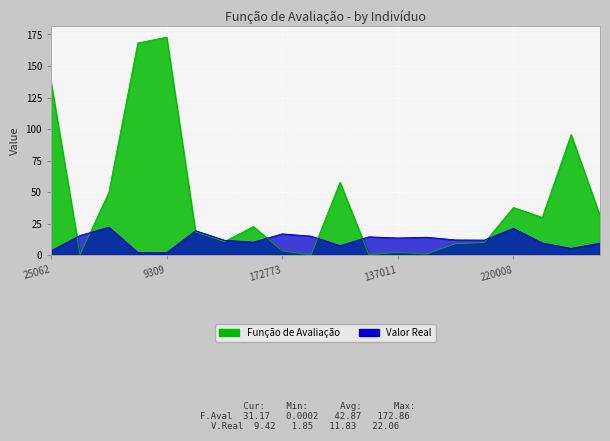

What is the label of the 12th point from the left?

147173